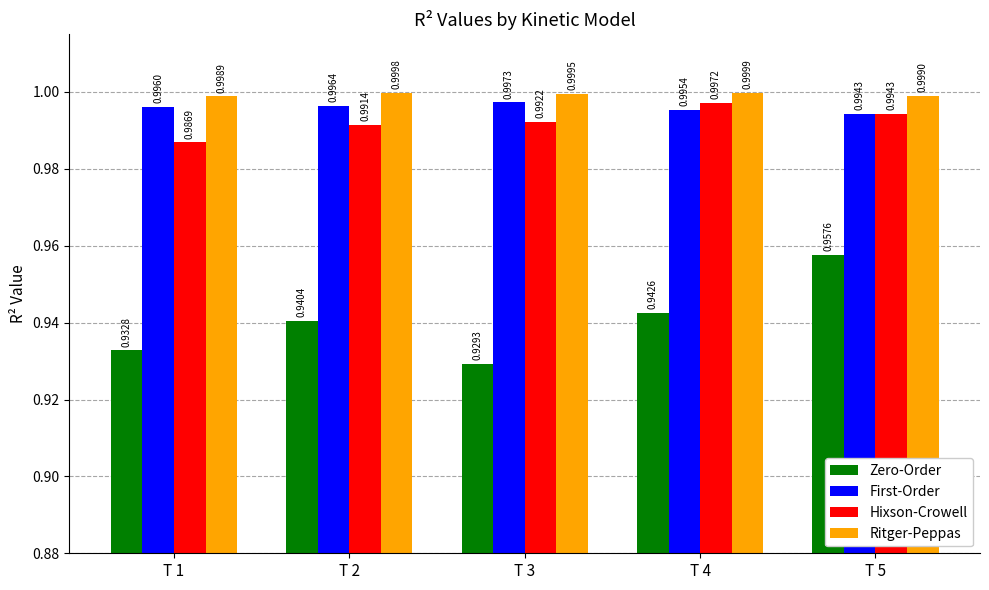

How many bars are there in each group?

4